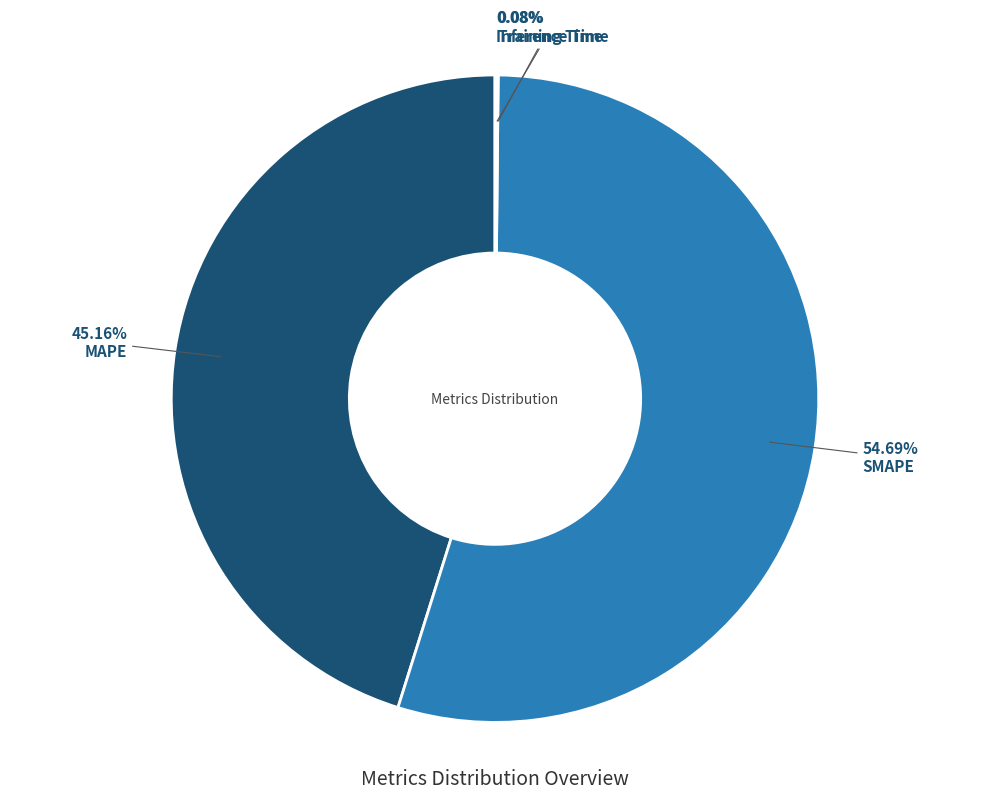

Is there any slice that represents more than half of the pie?

Yes